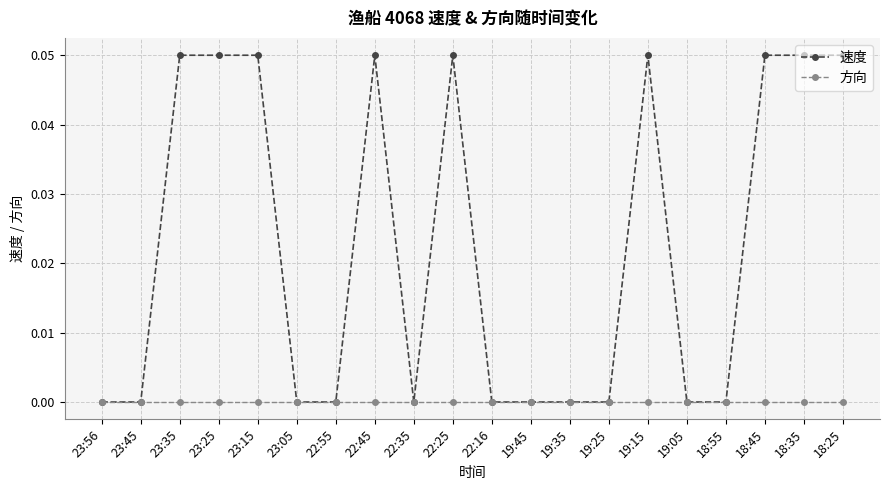

What is the label of the 3rd point from the right?

18:45